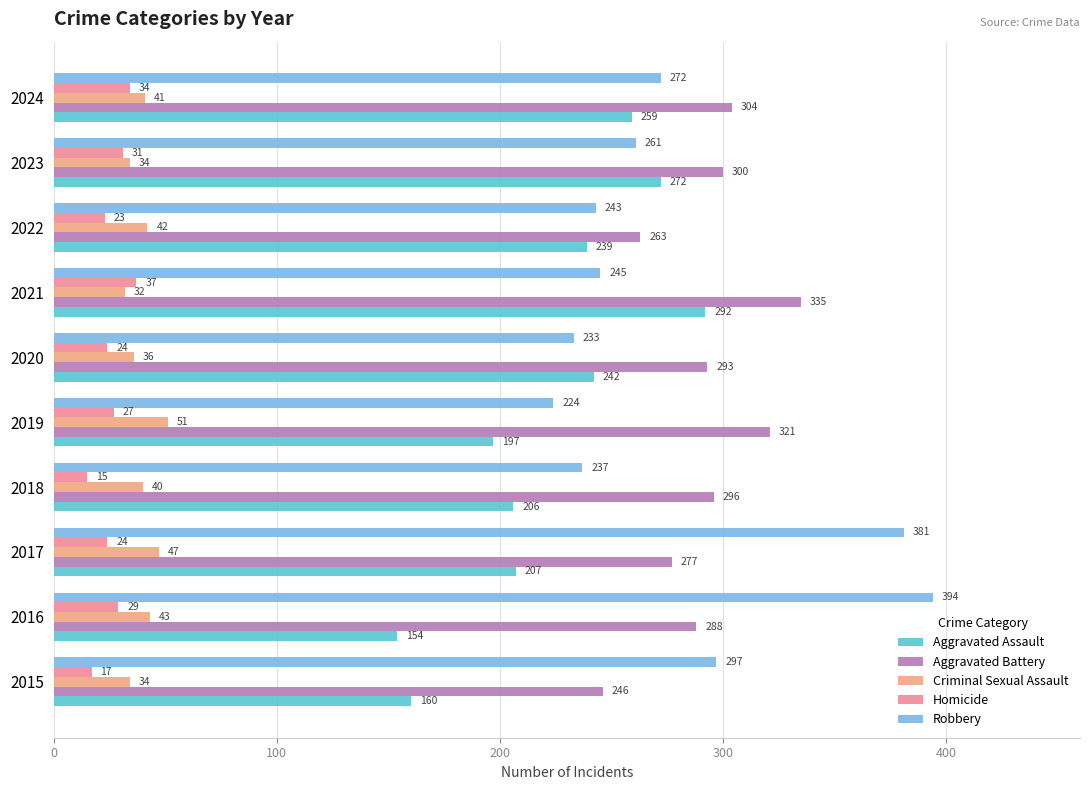

What is the minimum value shown in the chart?

15